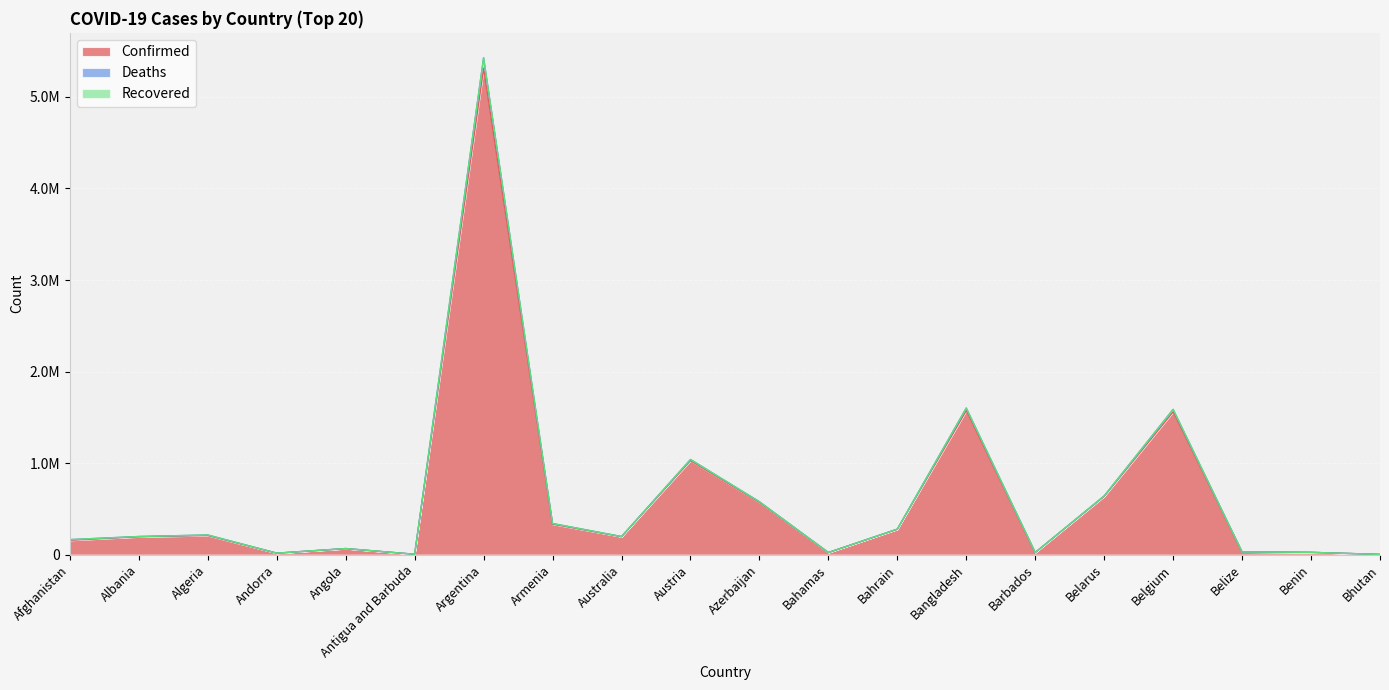

How many interior local valleys does the Deaths series have?

5